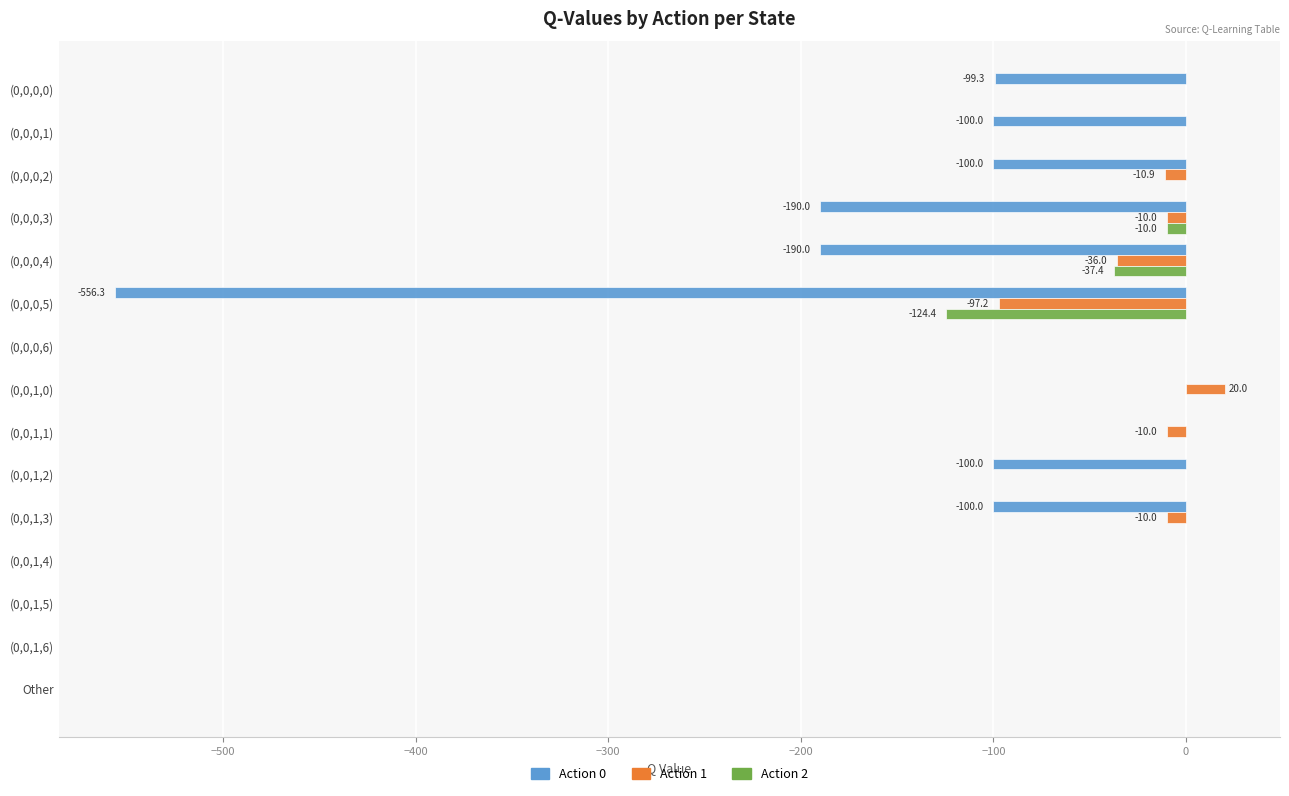

Count the number of categories in the chart.

15